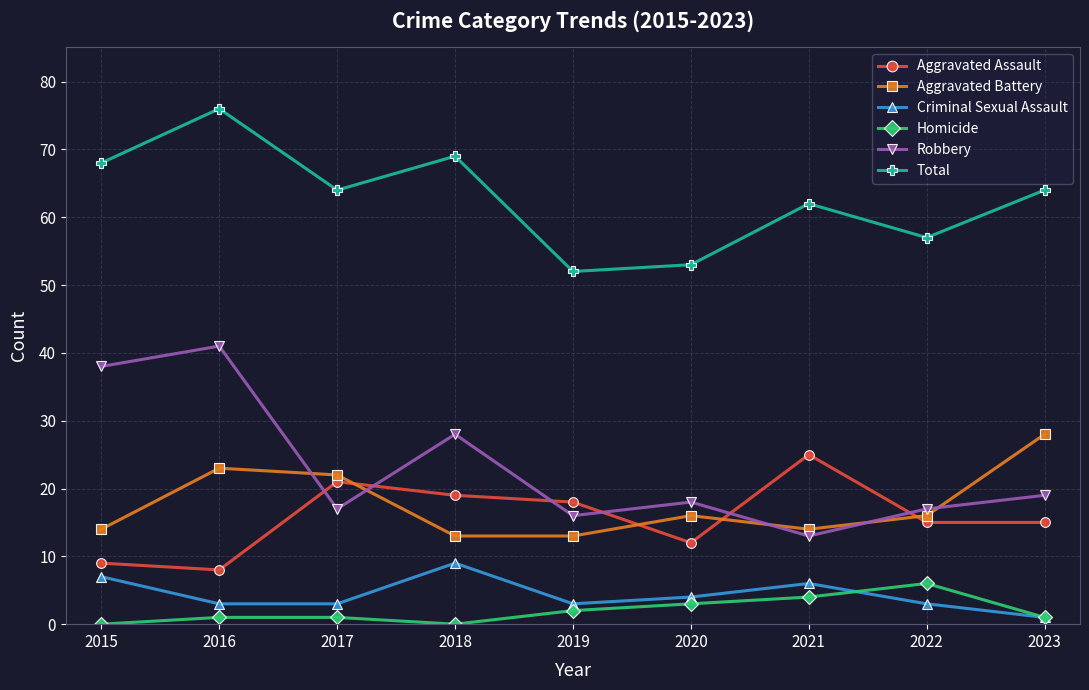

True or false: Total and Robbery cross at least once.

False